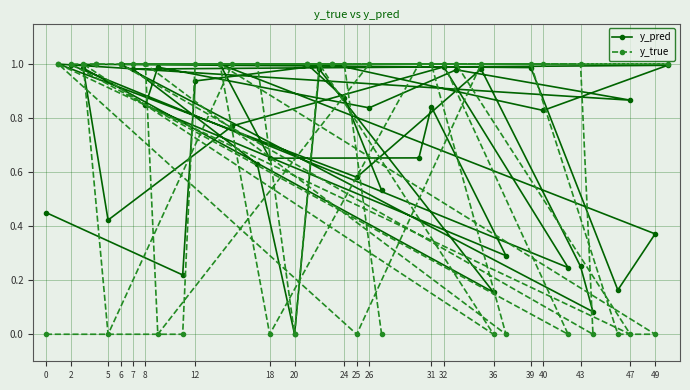

What is the value of the y_true point at the 10th from the left?

1.0